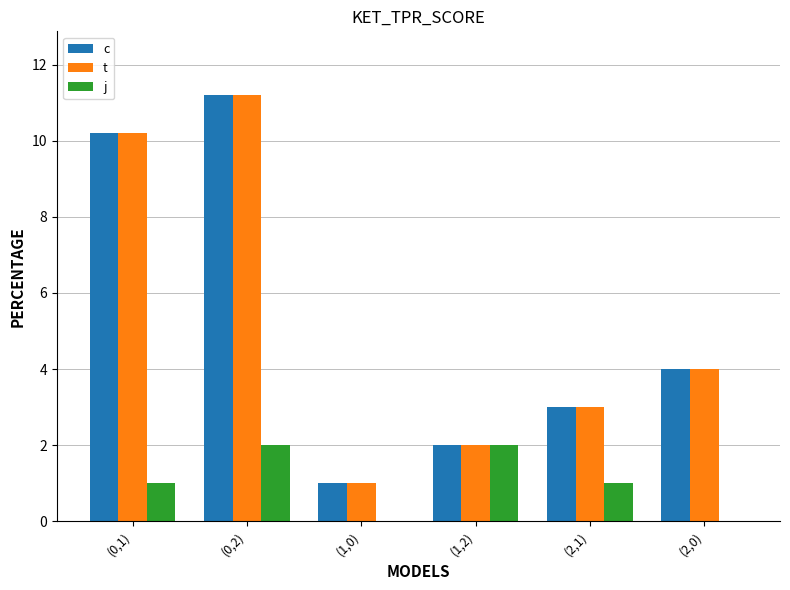

At which label is t closest to 6?

(2,0)